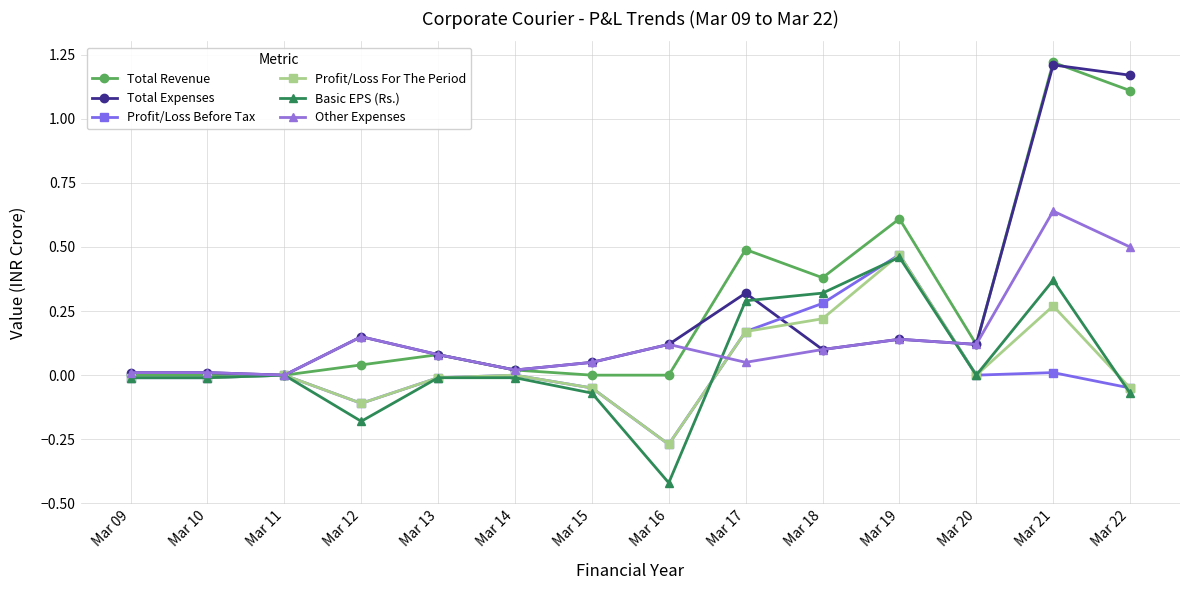

The value of Total Revenue at Mar 19 is 0.6. True or false?

True